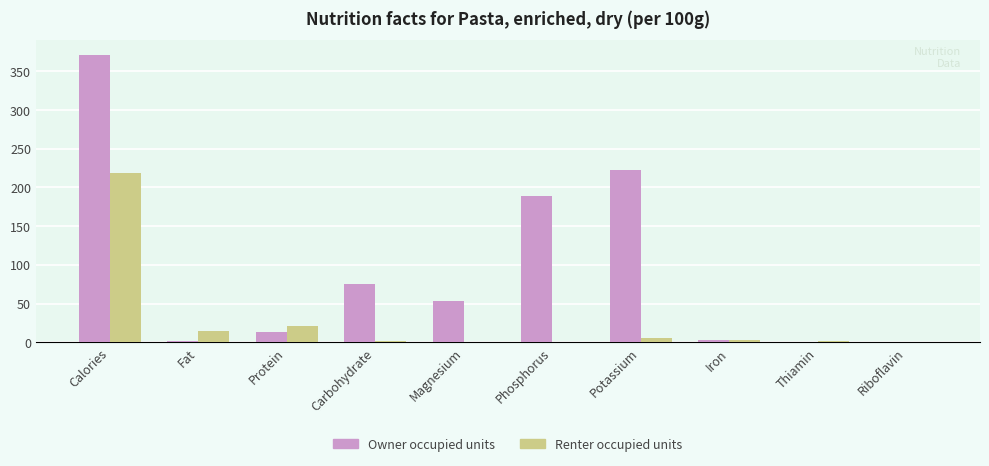

At which label does Owner occupied units reach its peak?

Calories